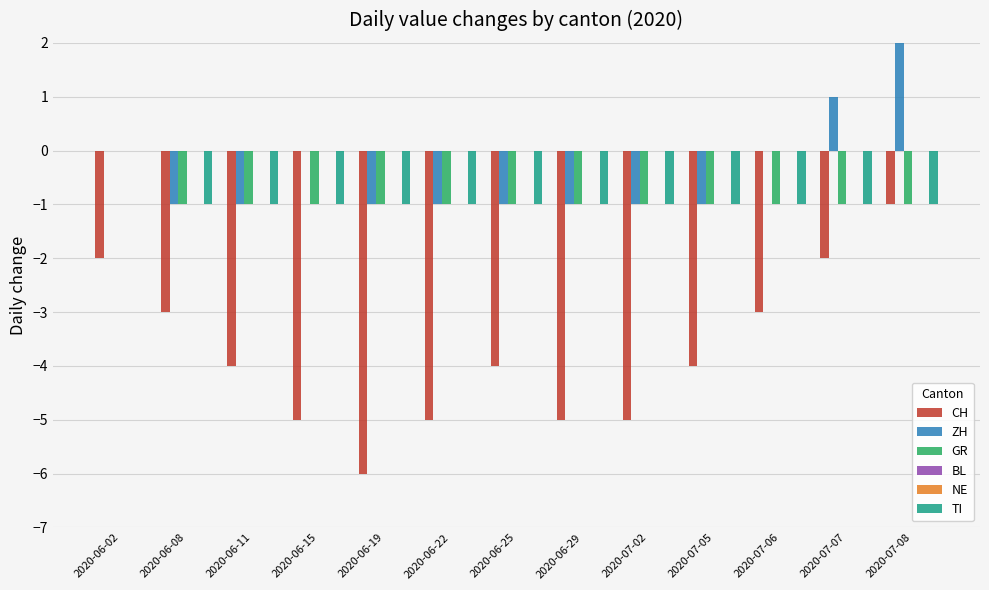

How many groups of bars are there?

13